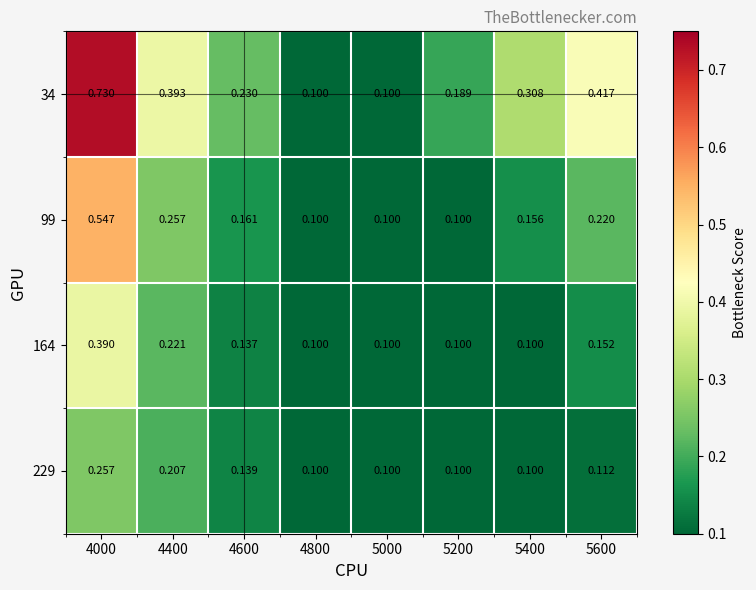

How many series are shown in this chart?

4